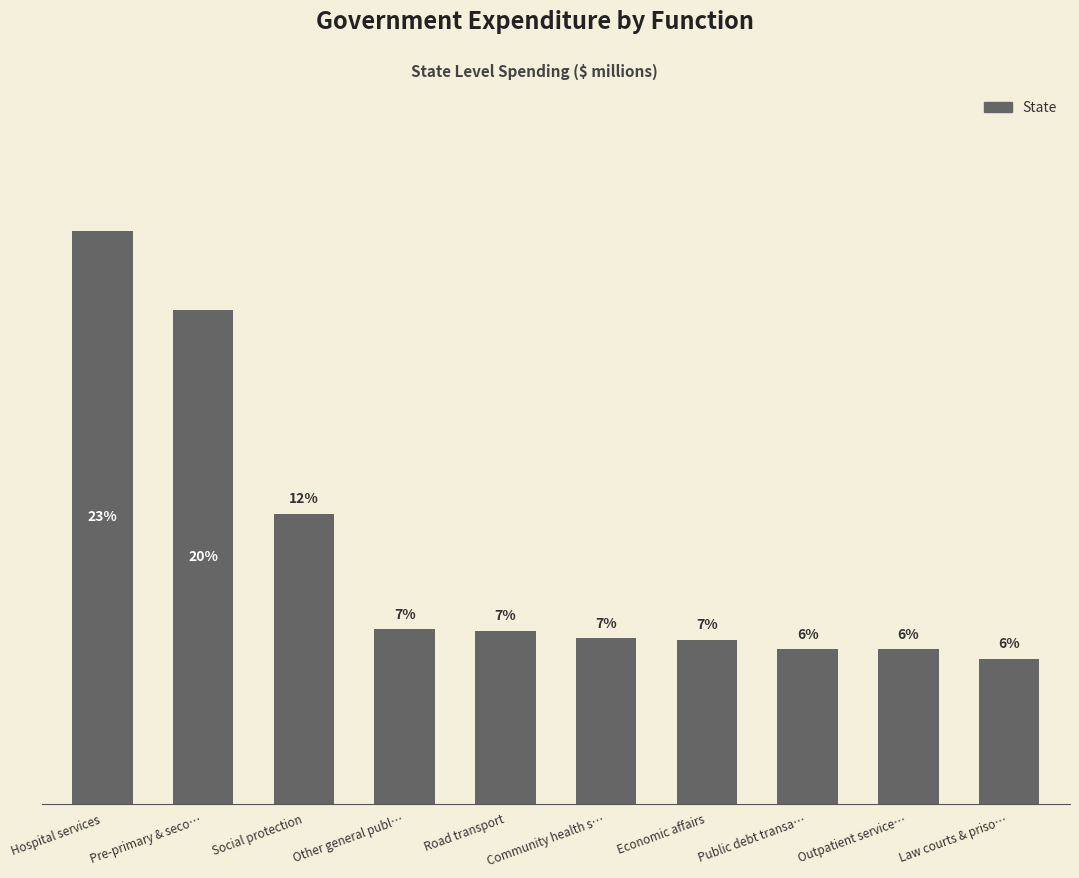

Between Outpatient service… and Social protection, which is larger?

Social protection